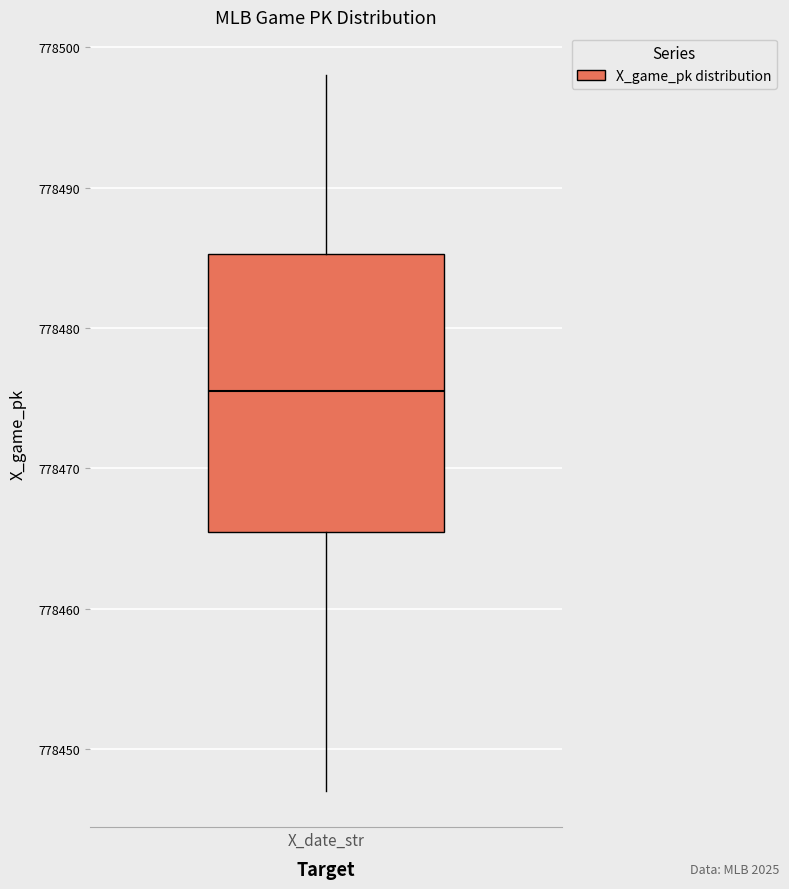

Where does the lower whisker of the box for X_date_str end on the y-axis? The values are not printed on the chart, so give them approximately, as read against the axis.

778447